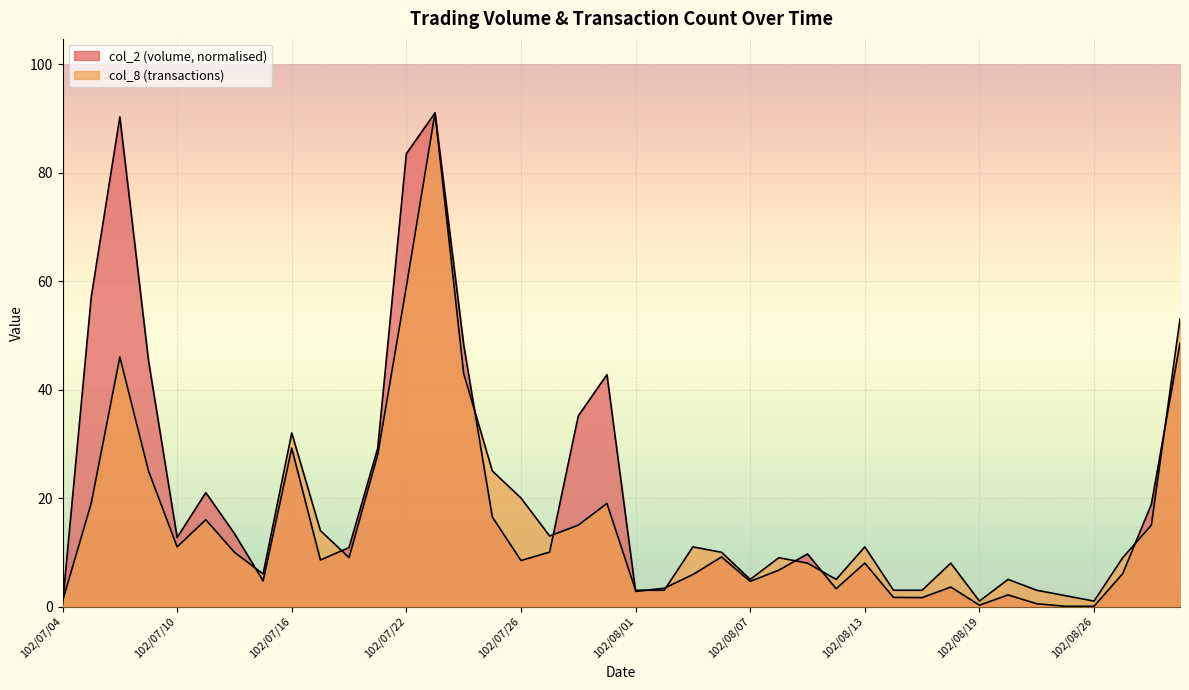

The value of col_8 at 102/08/20 is 7.0. True or false?

False